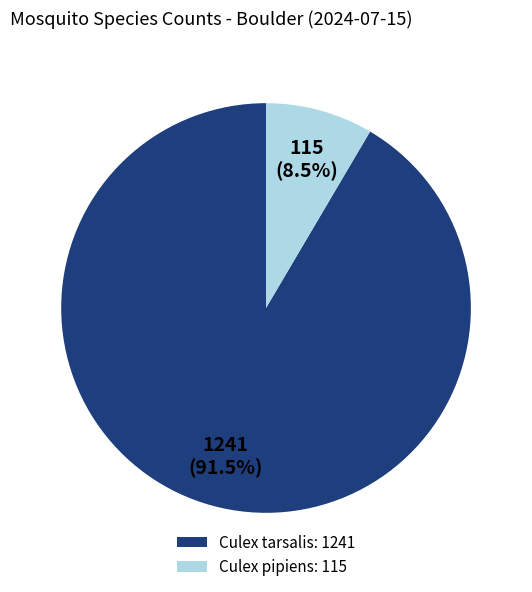

How much of the chart is everything except Culex pipiens: 115?

91.5%